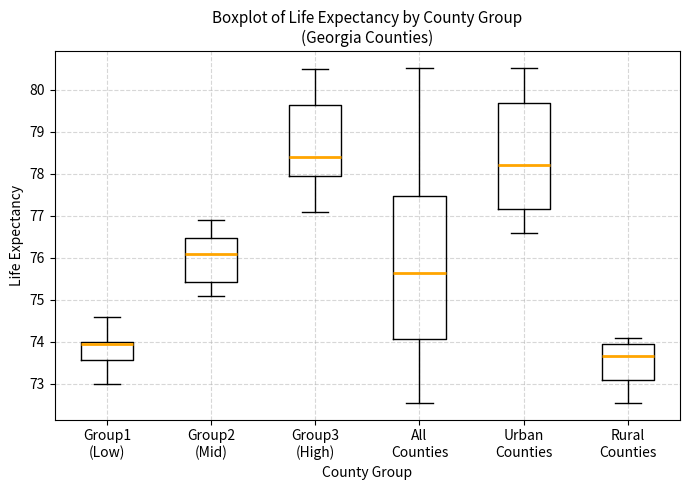

Where is the lower edge of the box for All Counties on the y-axis? The values are not printed on the chart, so give them approximately, as read against the axis.

74.1